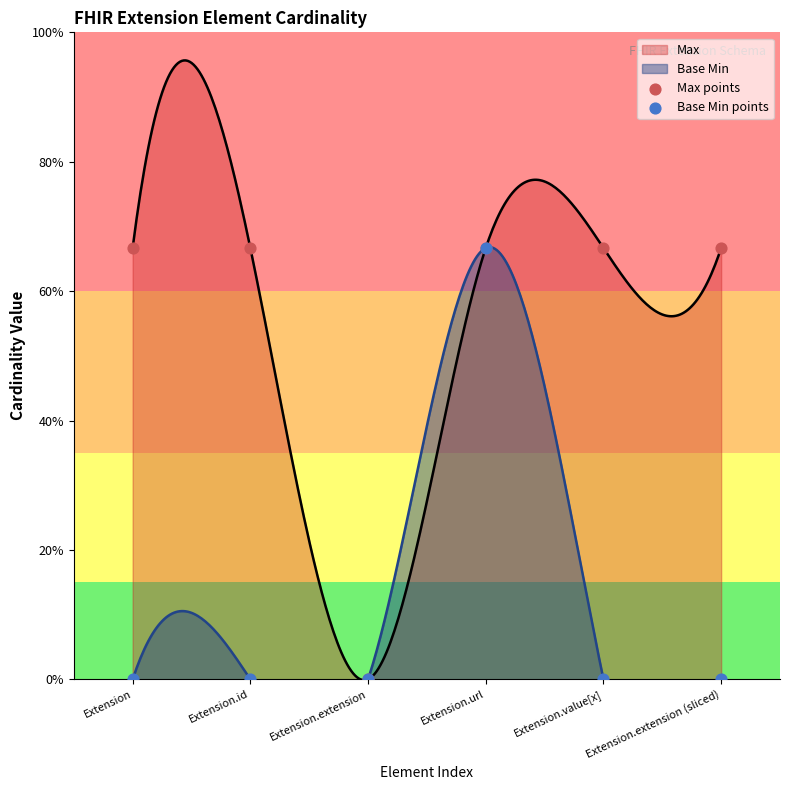

Which series has the largest total across all categories?

Max points